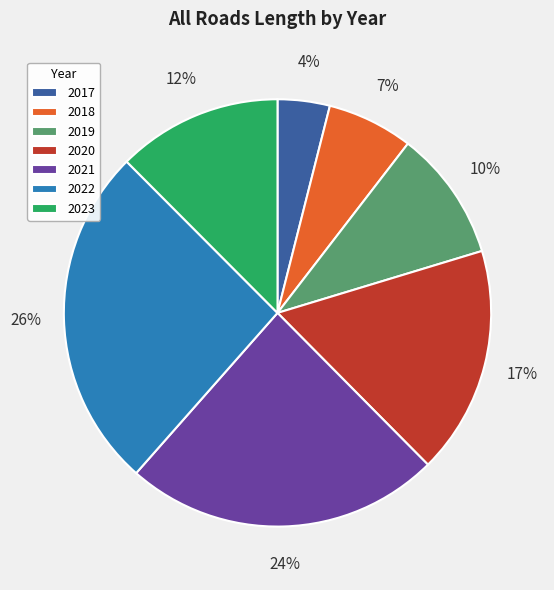

To the nearest percent, what percentage of the pie is 2021?

24%